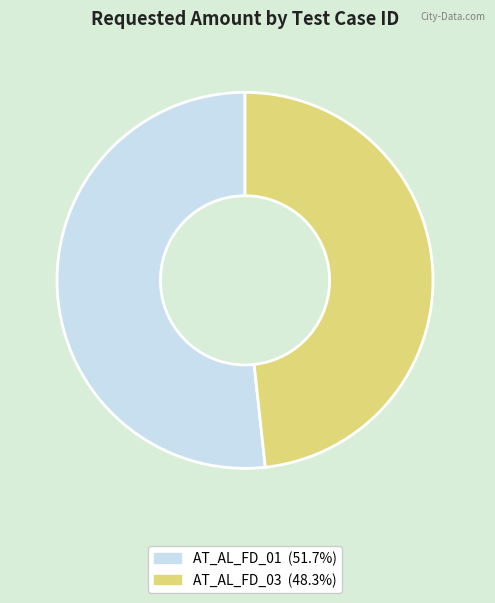

True or false: AT_AL_FD_03 accounts for 62% of the total.

False